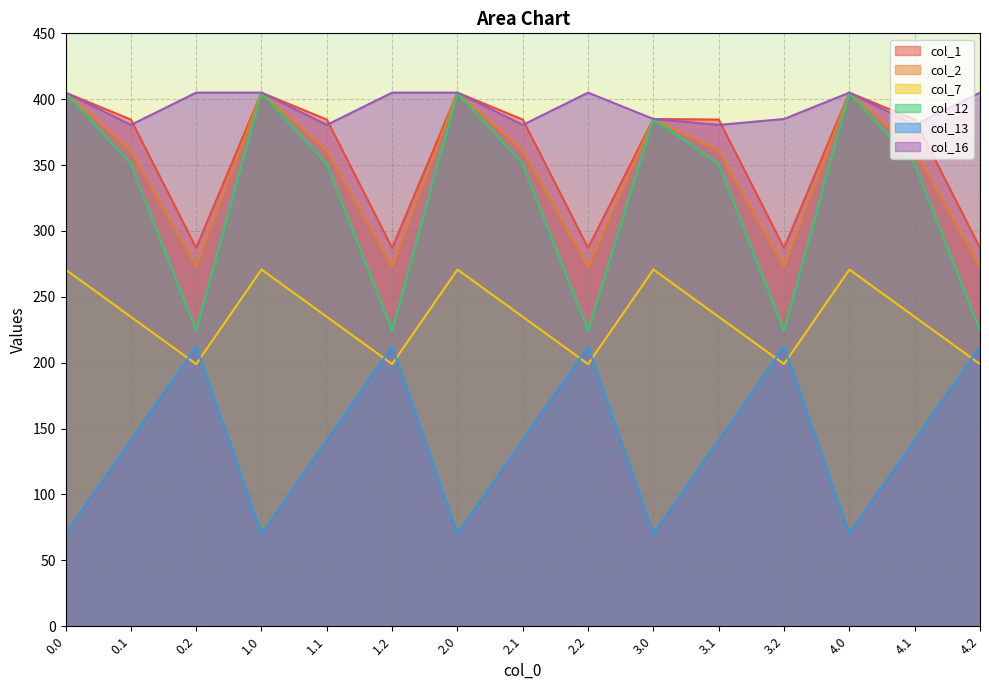

How many data points in col_7 are above 234?

10